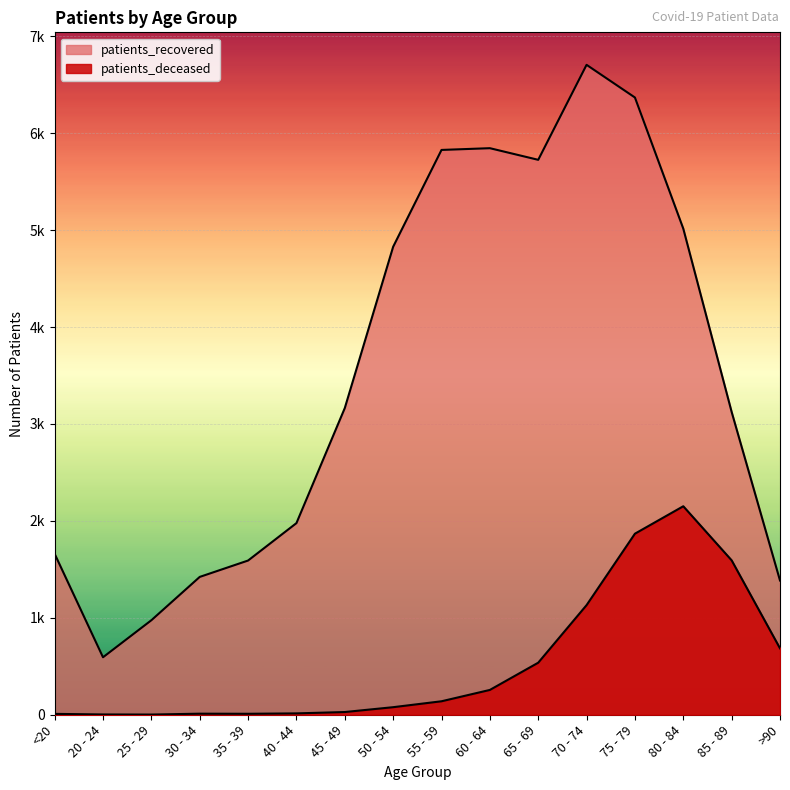

What is the minimum value for patients_recovered?

593